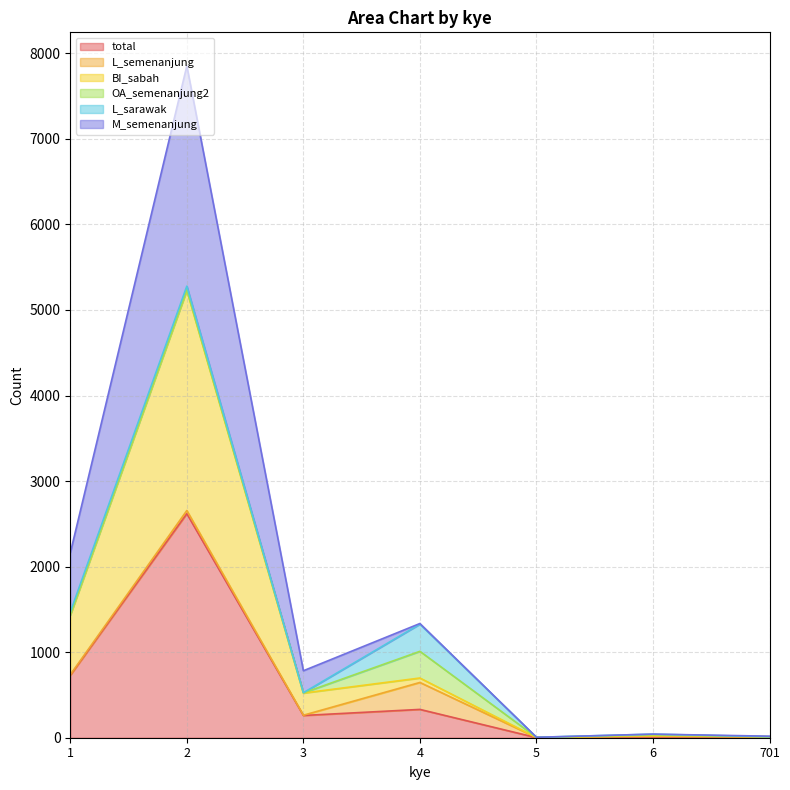

What is the highest value of the total series?

2619